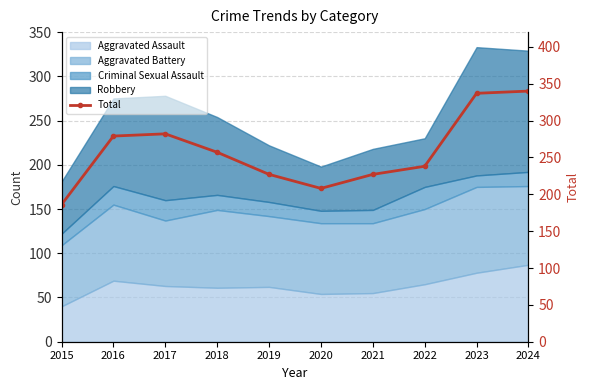

Rank the categories by value from lowest to highest.

2015, 2020, 2019, 2021, 2022, 2018, 2016, 2017, 2023, 2024